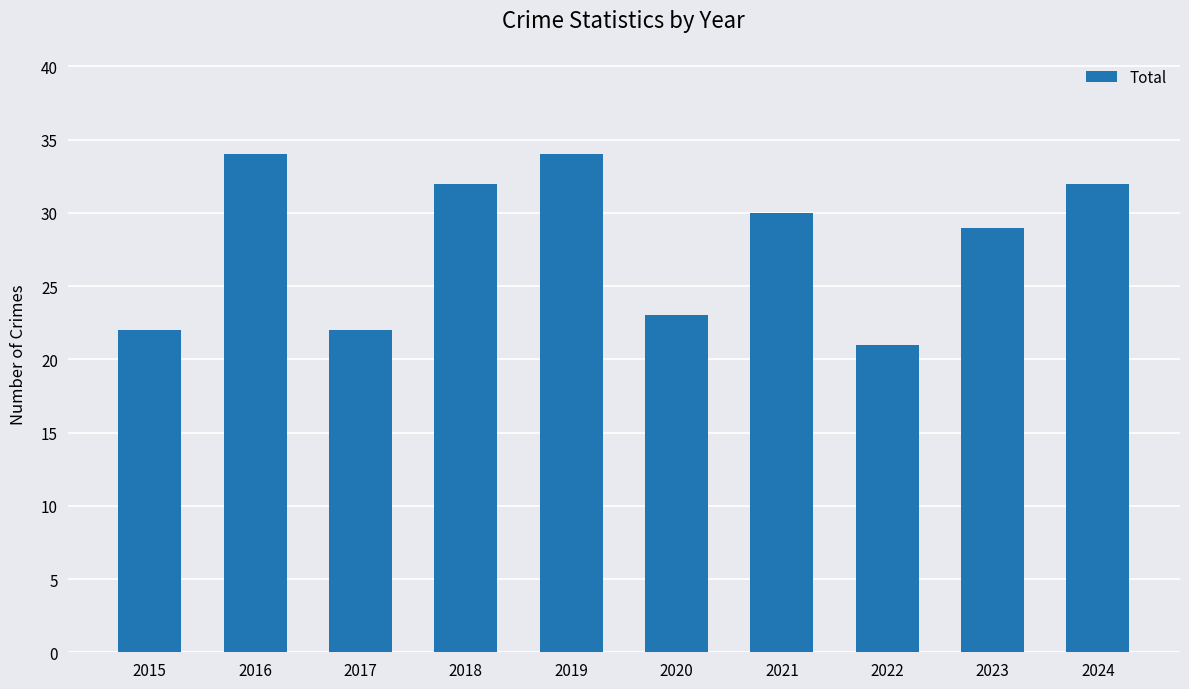

Where does the data first go above 30?

2016